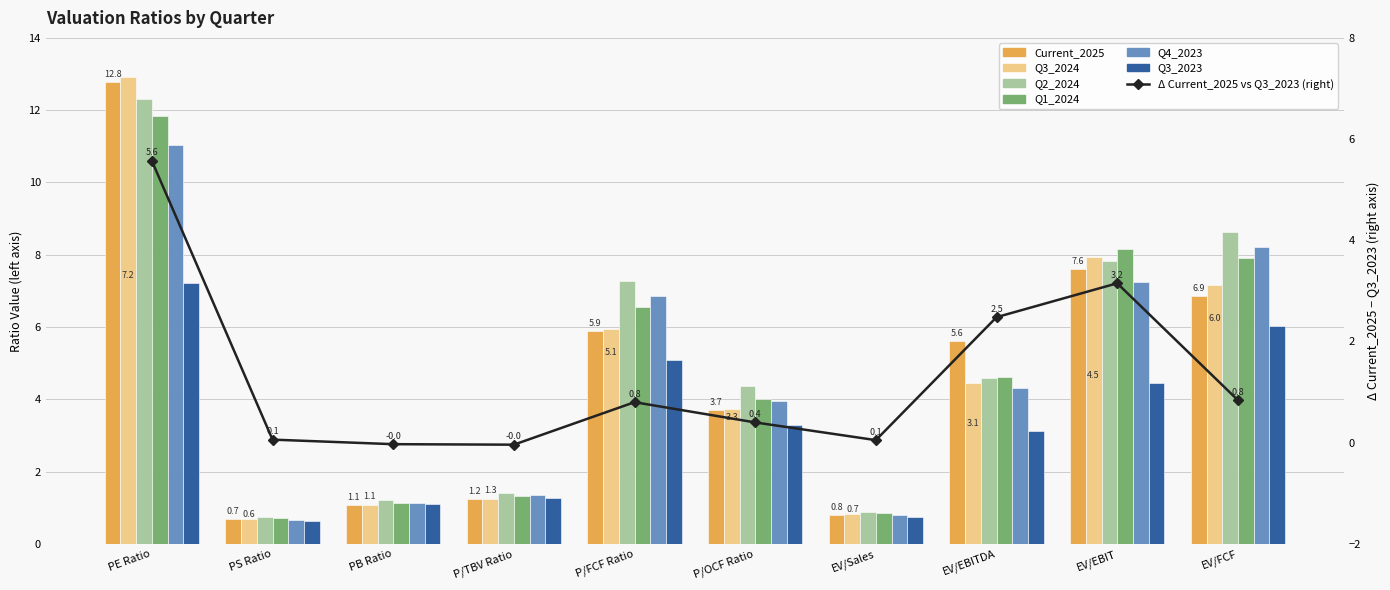

Which series has the largest total across all categories?

Q2_2024